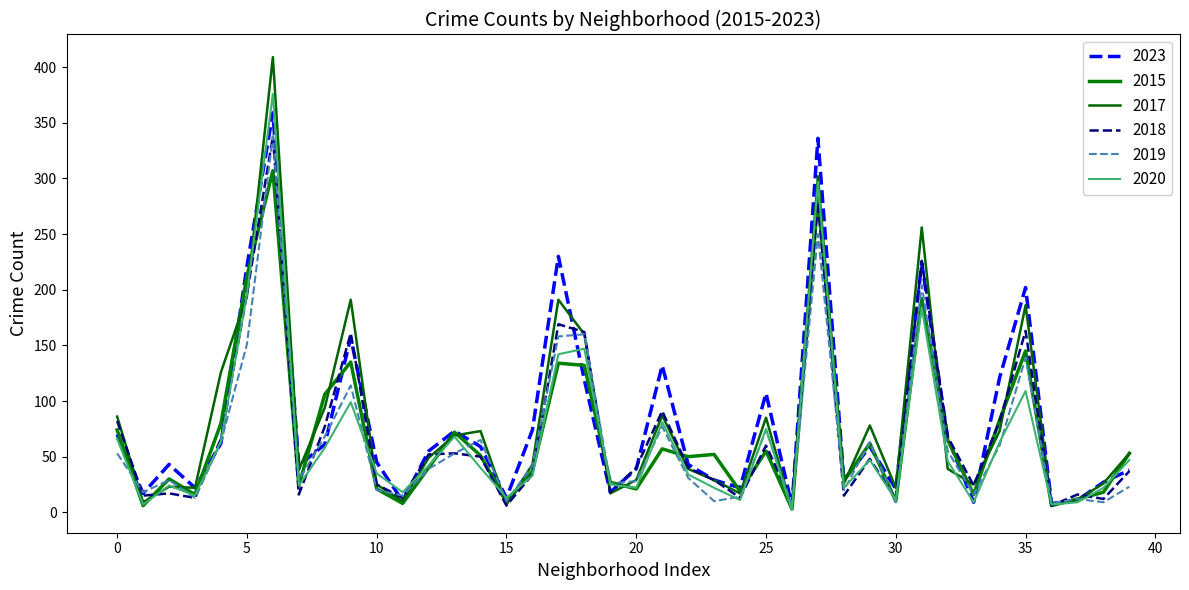

What is the value of the 2018 point at the 23rd from the left?

40